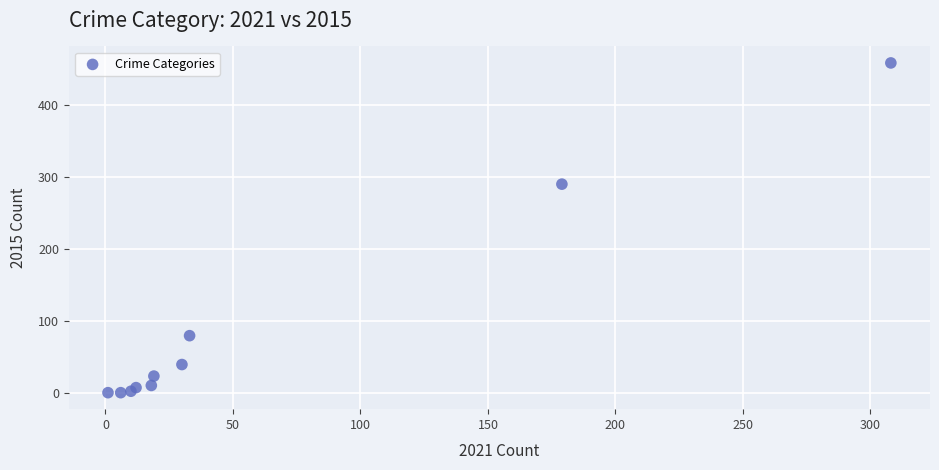

What Y value in the scatter plot is closest to 229?

290